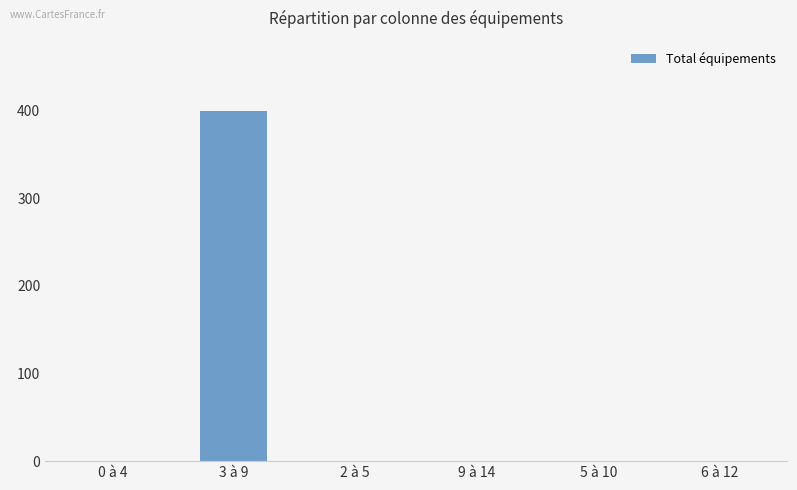

Reading right to left, list all the values displayed in this chart.

0	0	0	0	400	0